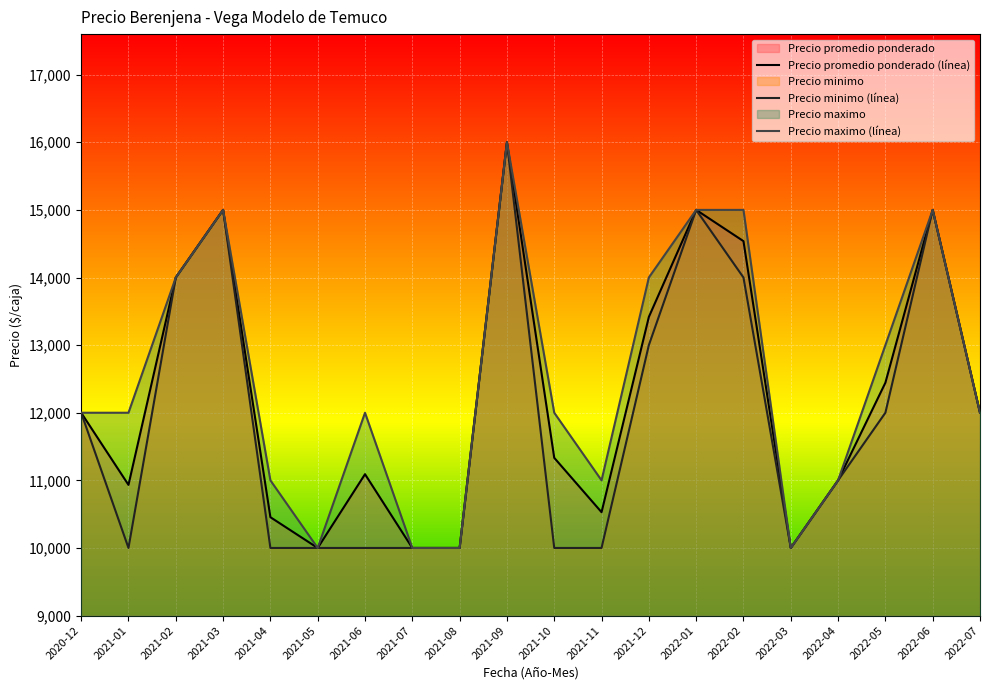

Between 2021-06 and 2022-07, which series saw the biggest shift?

Precio minimo (línea)